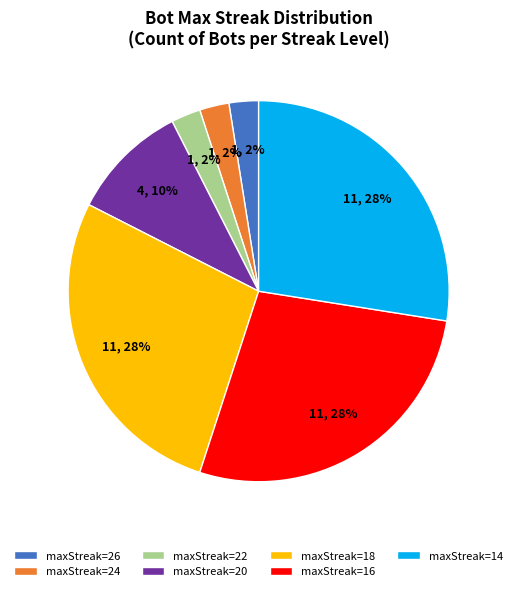

To the nearest percent, what is the average slice percentage?

14%